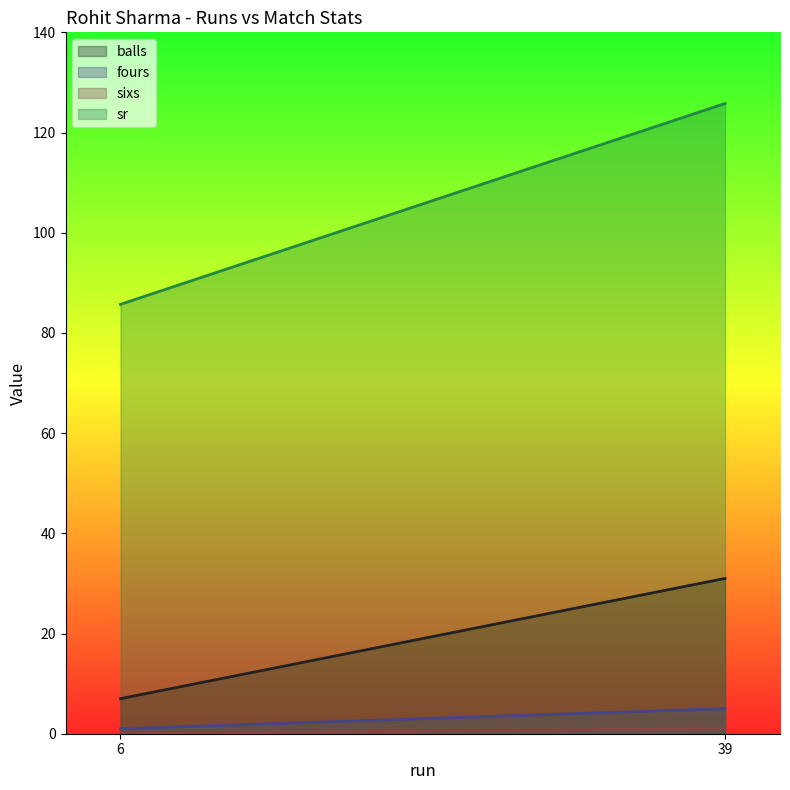

Reading right to left, list all the values displayed in this chart.

balls: 39=31.0	6=7.0
fours: 39=5.0	6=1.0
sixs: 39=1.0	6=0.0
sr: 39=125.8	6=85.7